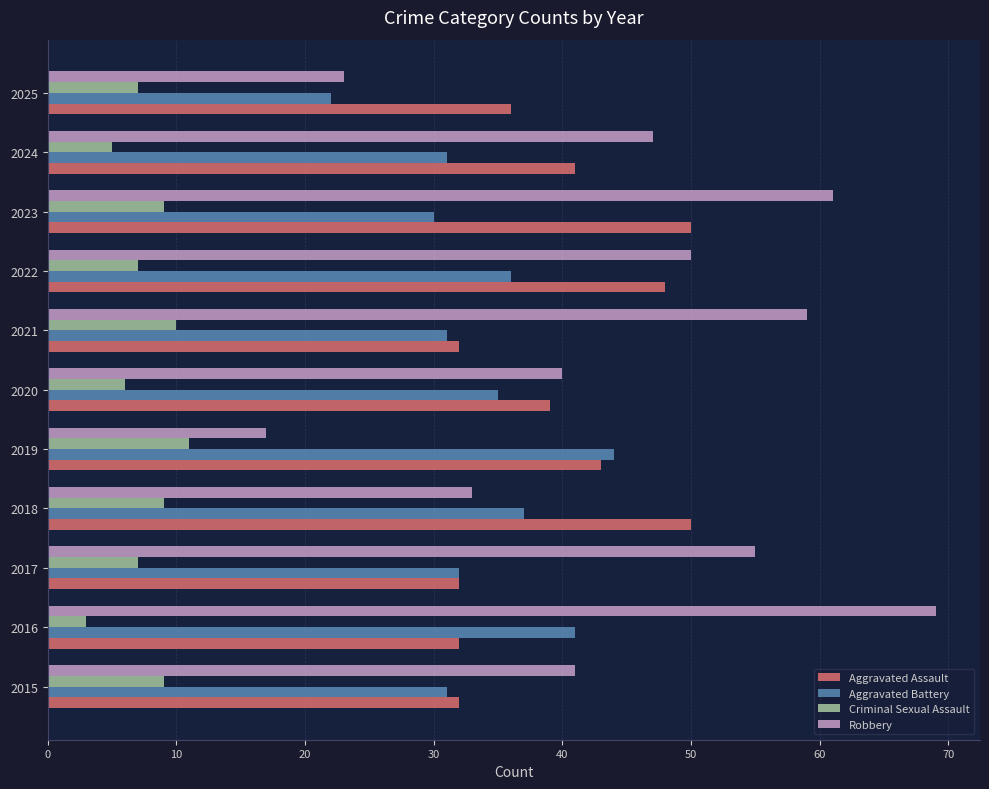

What is the difference between the maximum and minimum values in the Robbery series?

52